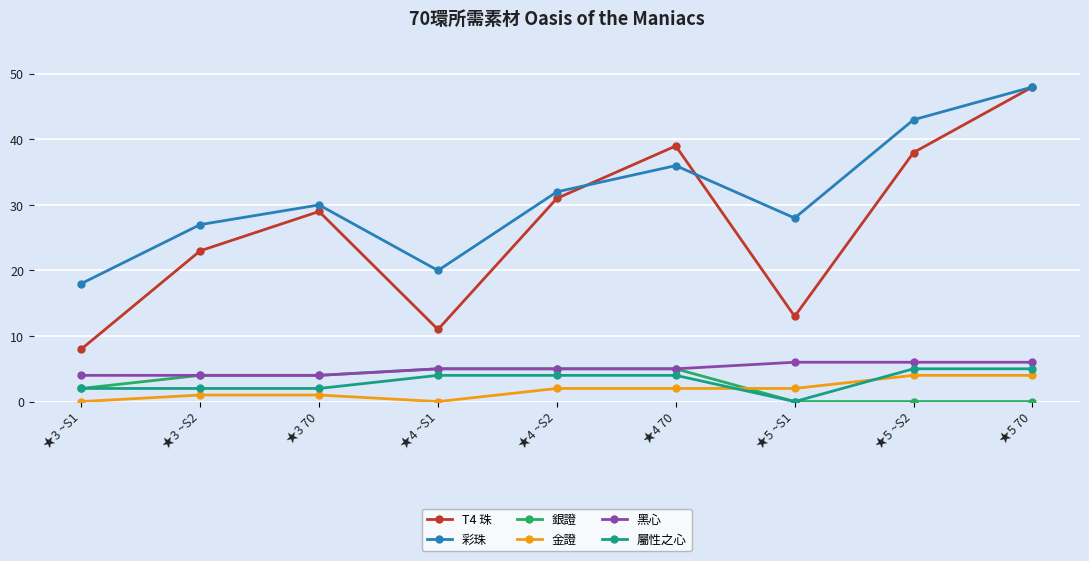

What is the difference between the maximum and minimum values in the 屬性之心 series?

5